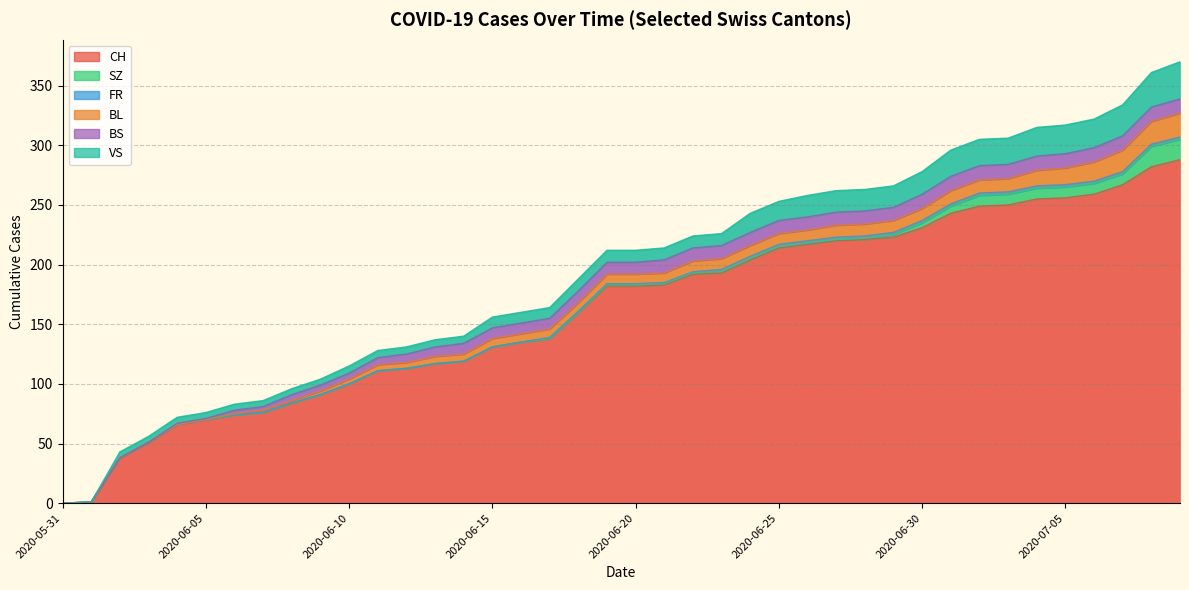

Between 2020-06-13 and 2020-06-27, which series saw the biggest shift?

CH